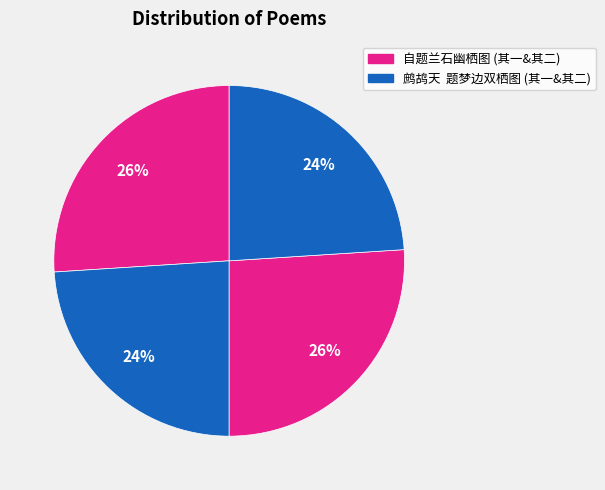

How many segments does this pie chart have?

4